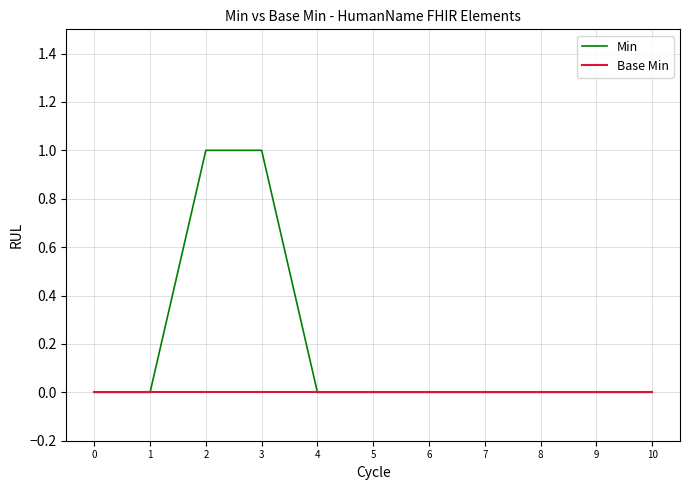

Rank the series by their average value, from lowest to highest.

Base Min, Min